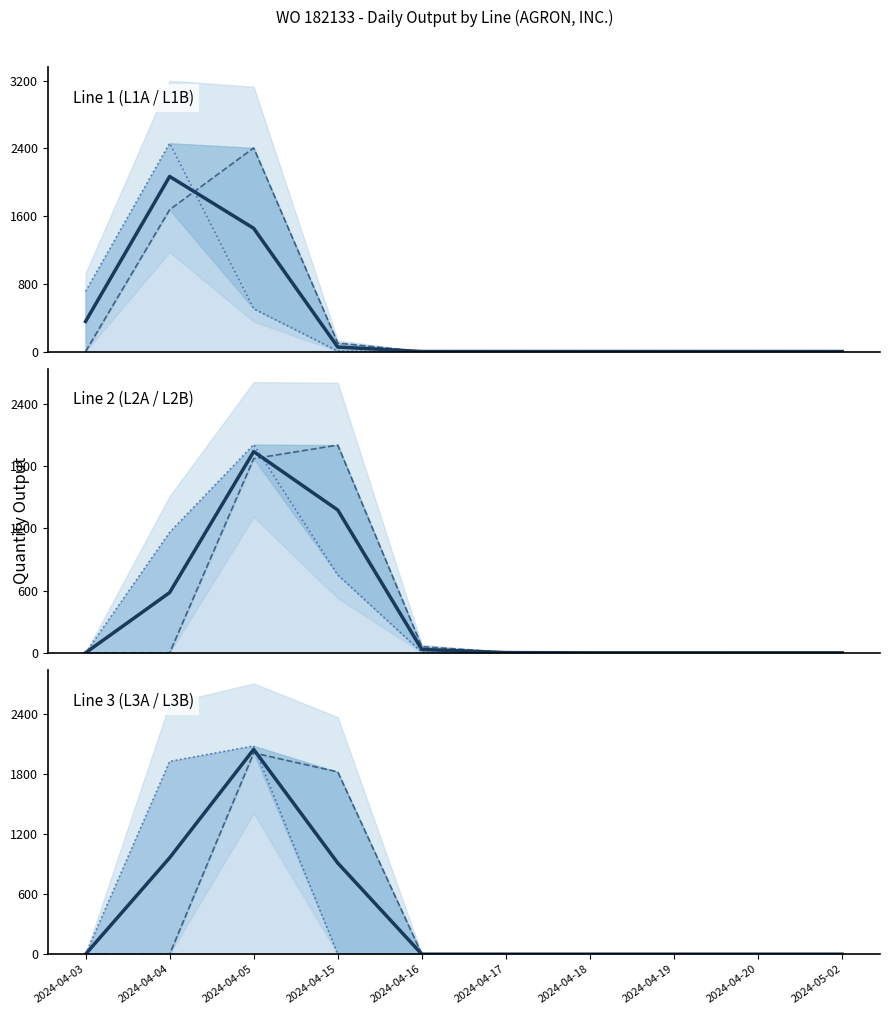

What is the label of the 9th point from the left?

2024-04-20